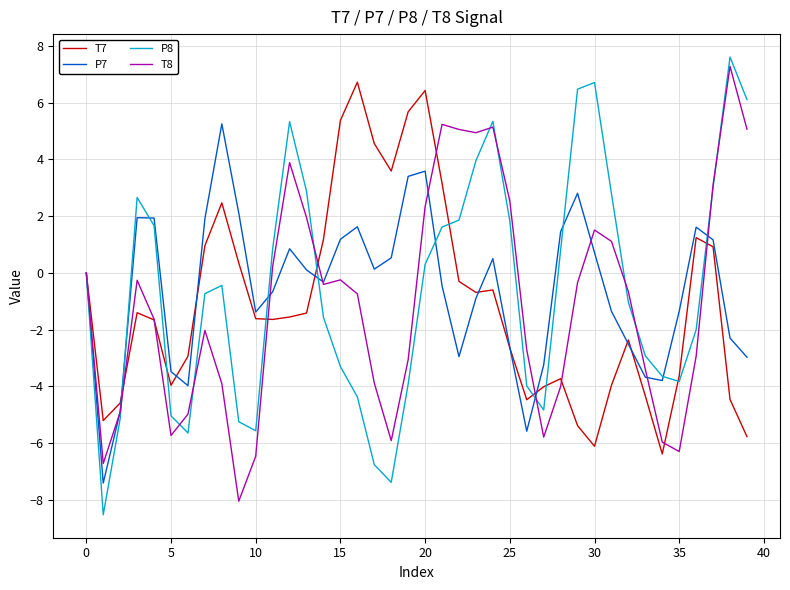

Which series has the largest range (max minus min)?

P8